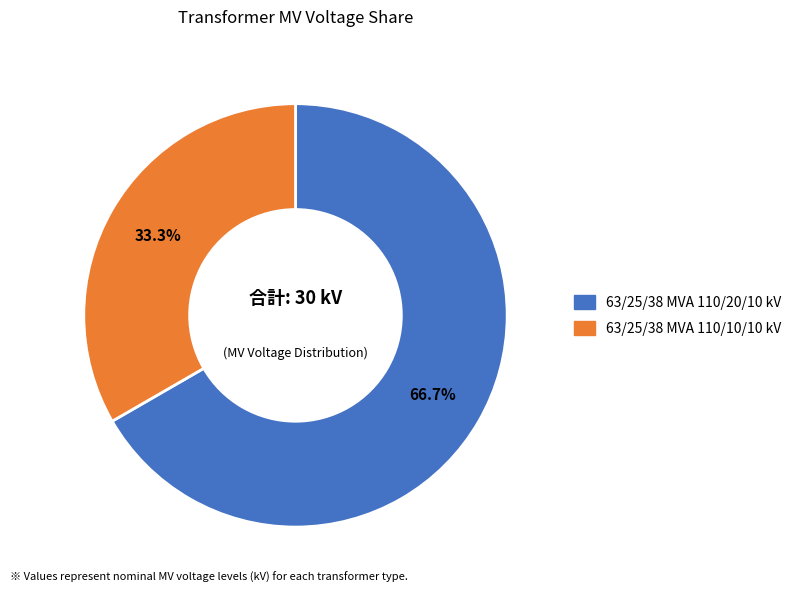

What is the ratio of the value at 63/25/38 MVA 110/20/10 kV to the value at 63/25/38 MVA 110/10/10 kV?

2.0